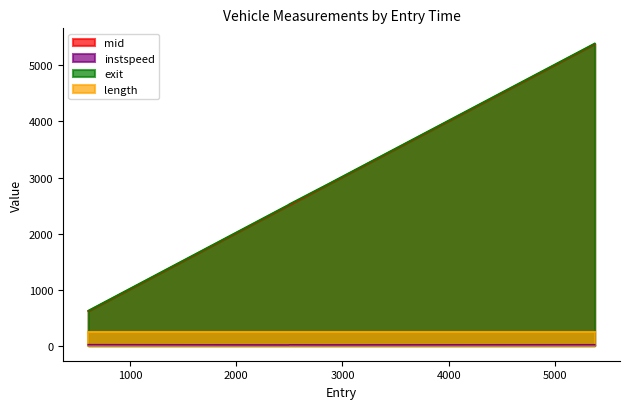

What is the smallest value displayed?

11.7